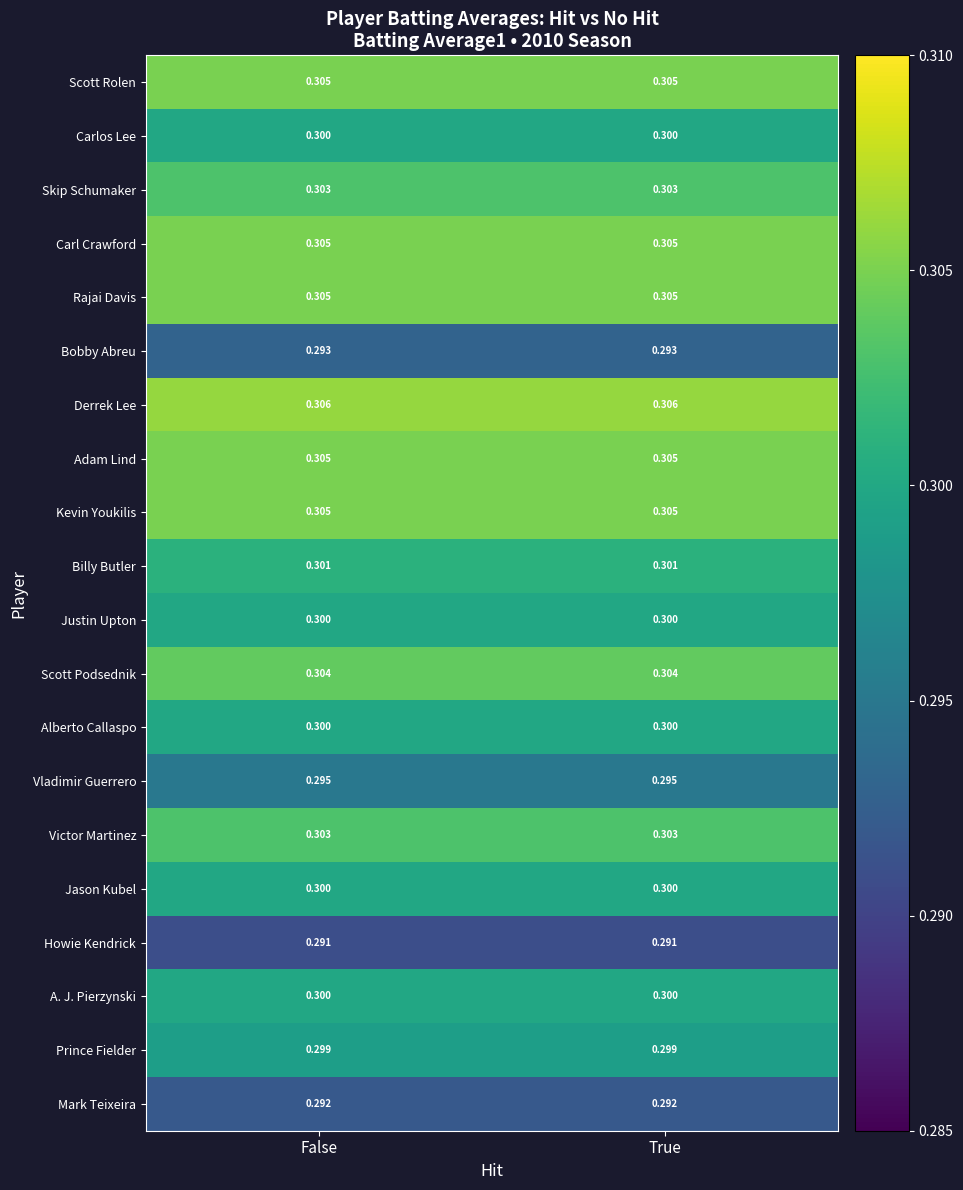

Is the value of Victor Martinez at False greater than the value of Carl Crawford at False?

No